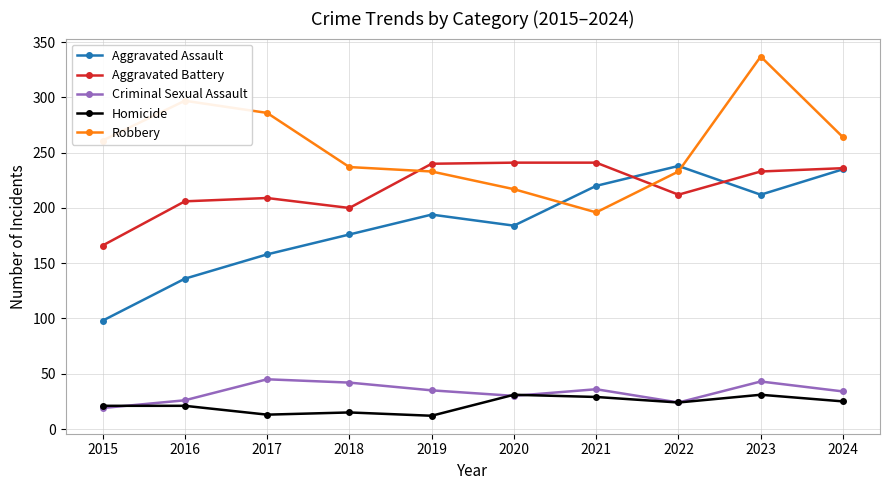

What is the greatest value displayed?

337